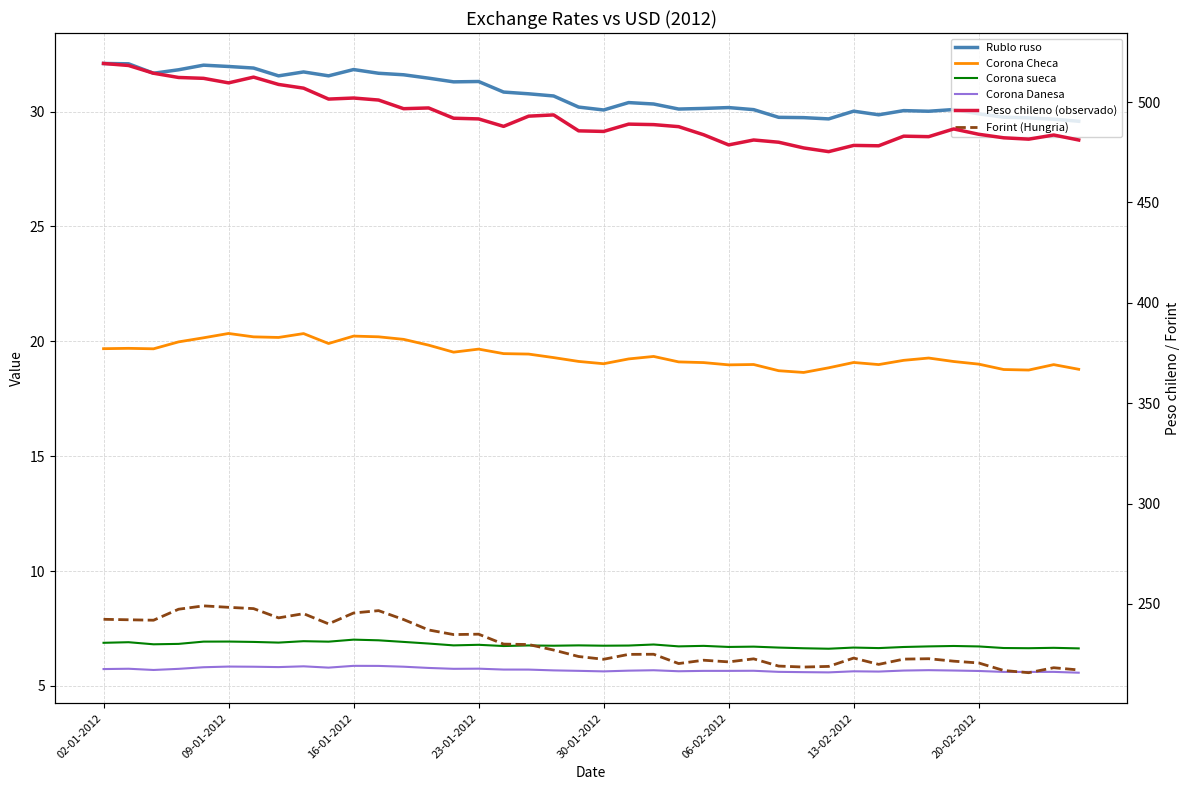

What is the spread (max minus min) of values at 16-01-2012?

496.1